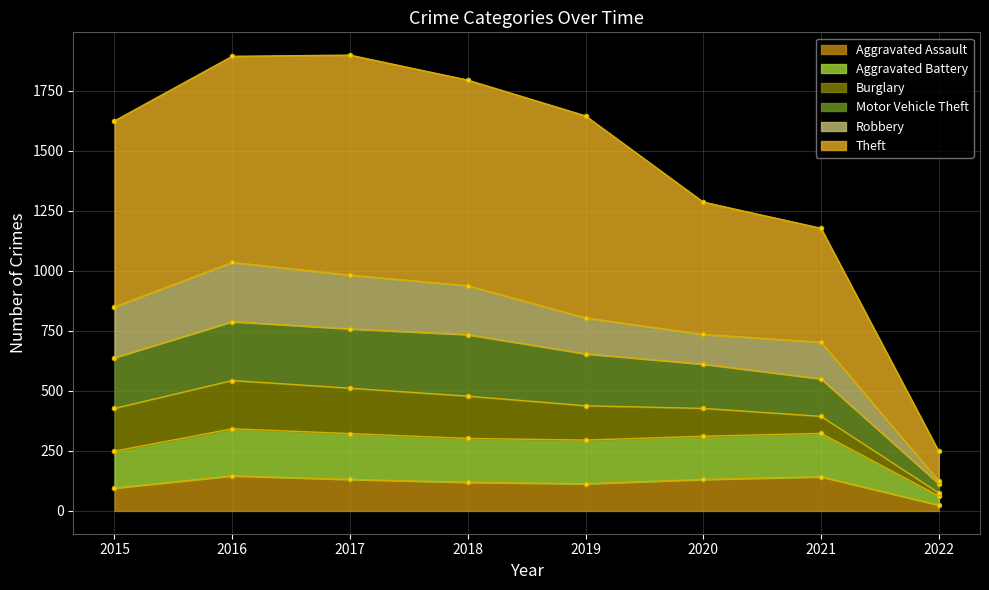

What is the greatest value displayed?

1898